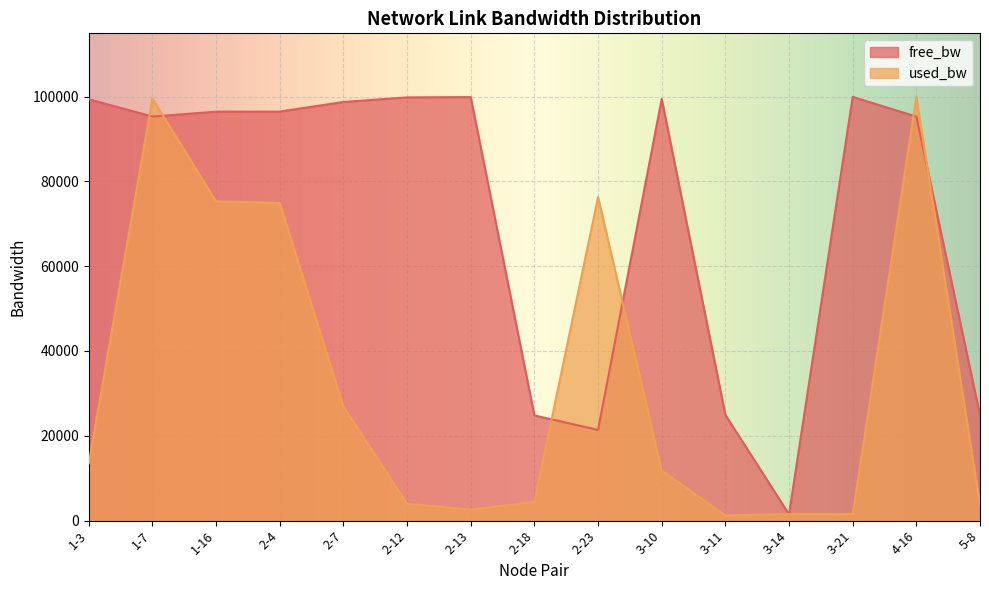

What position from the right is 2-4?

12